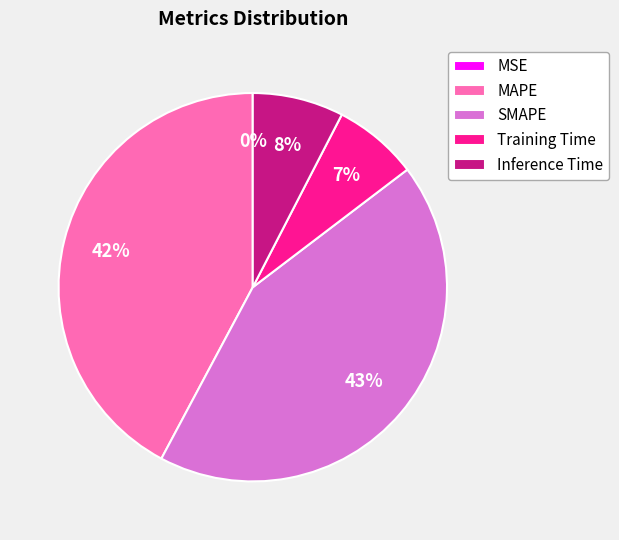

Which slice is the largest?

SMAPE